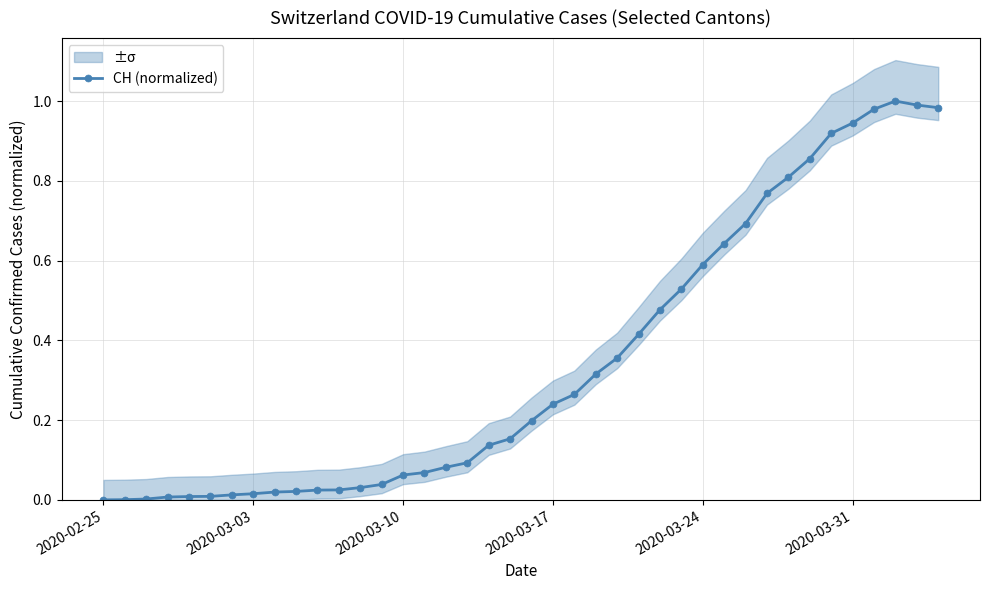

How many series are shown in this chart?

1